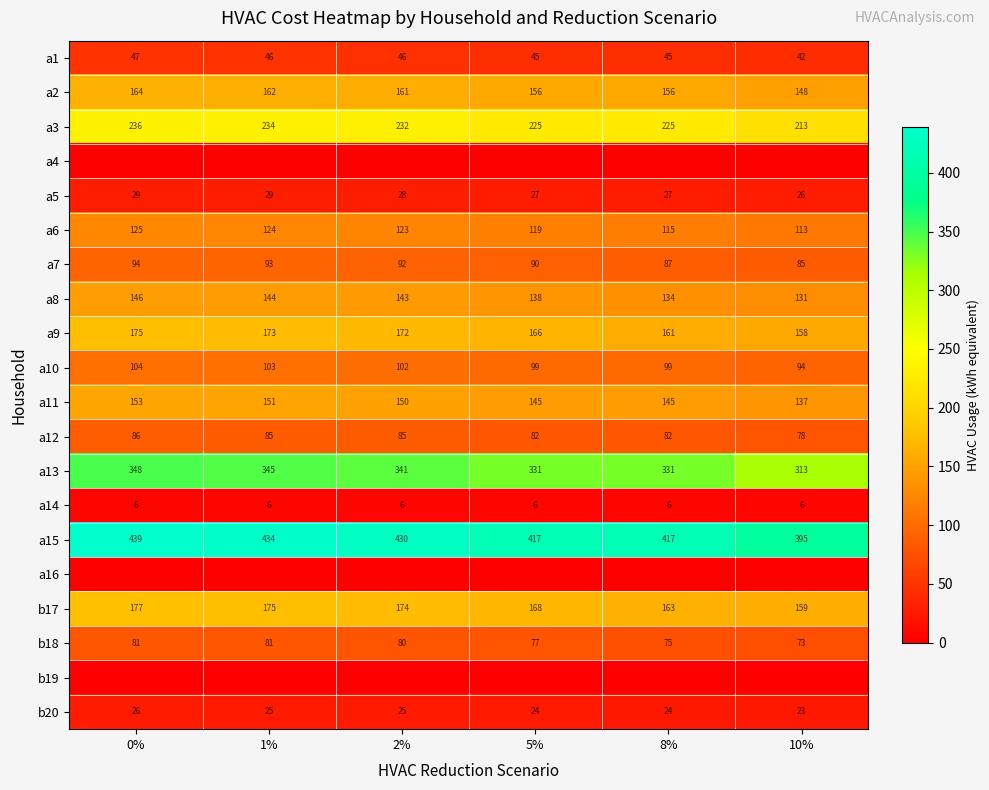

True or false: a9 has a value of 274 at 1%.

False